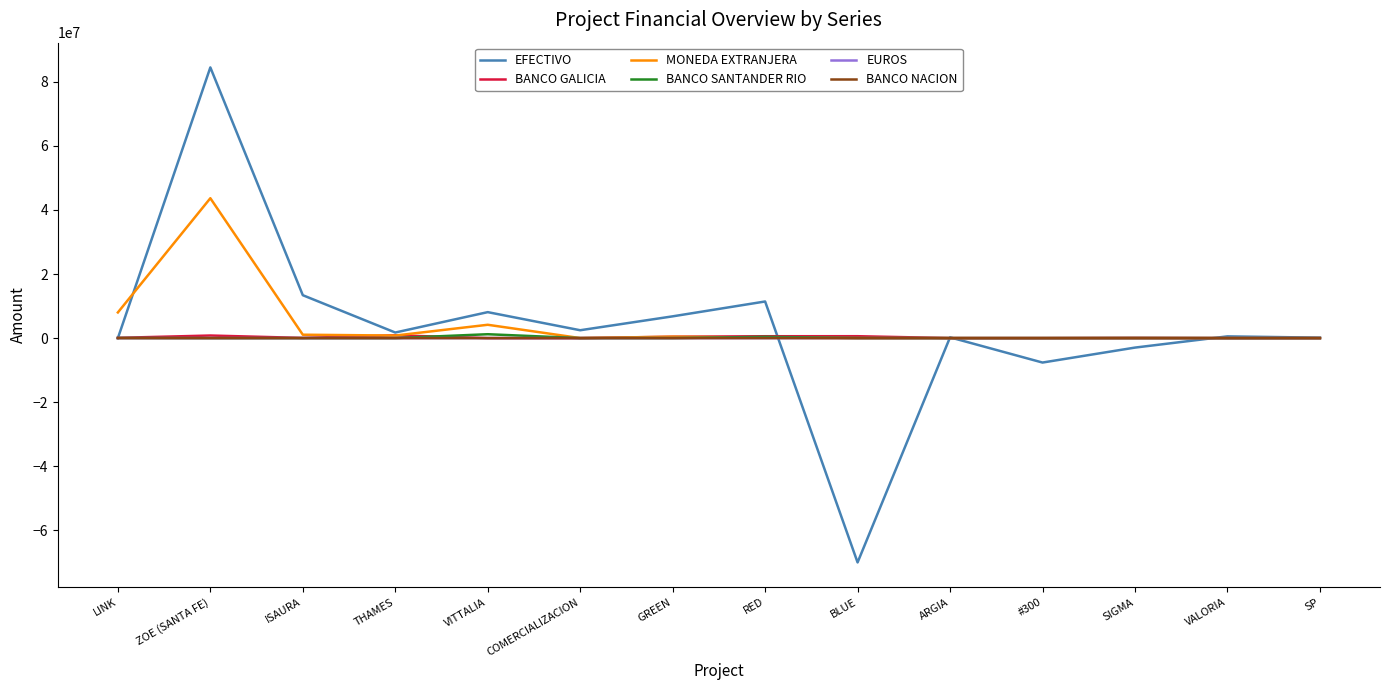

Is it true that EFECTIVO equals 6794887.7 at GREEN?

True